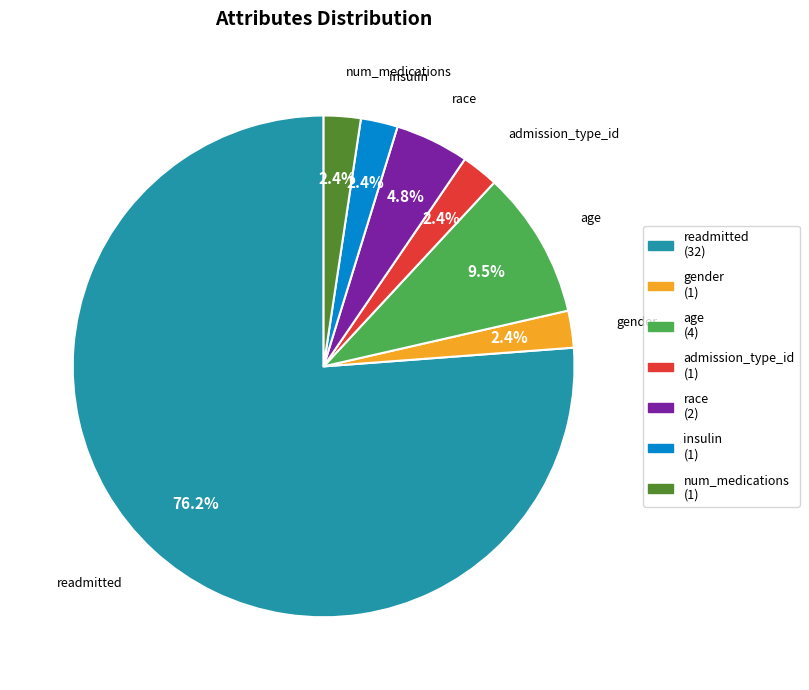

Combined, do insulin and readmitted account for over 50%?

Yes